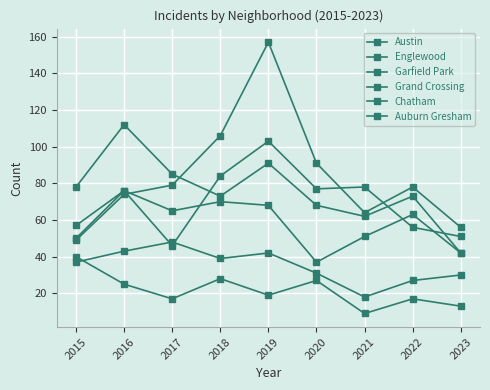

How many interior local peaks does the Grand Crossing series have?

3